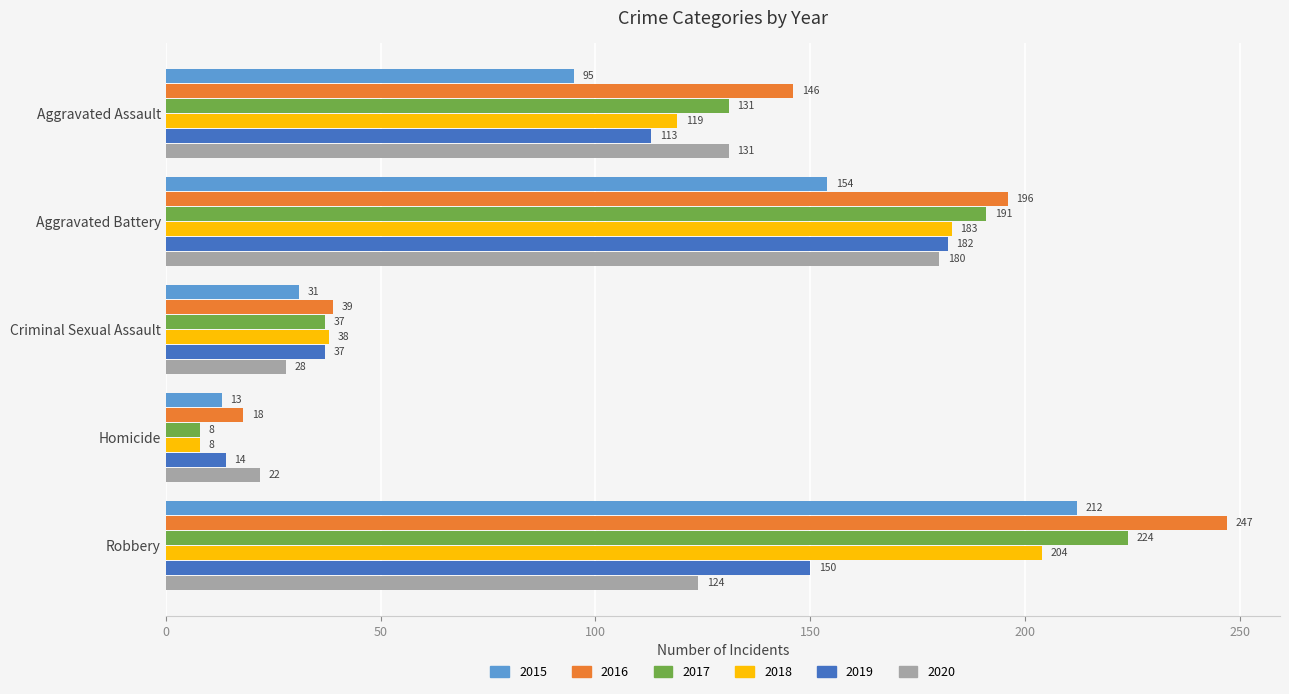

What is the spread (max minus min) of values at Robbery?

123